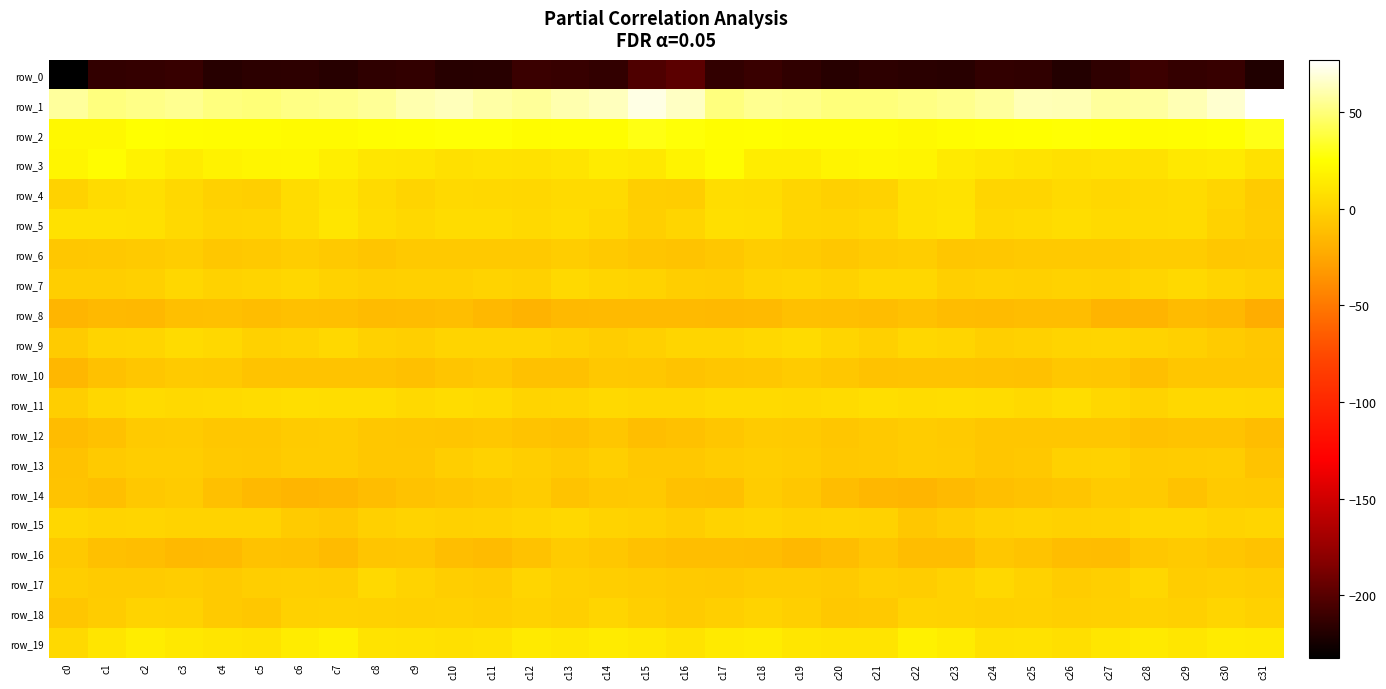

Rank the categories by row_12 value from lowest to highest.

c0, c31, c15, c16, c28, c13, c1, c29, c30, c12, c10, c25, c14, c9, c17, c26, c20, c24, c27, c8, c5, c4, c11, c21, c2, c19, c23, c3, c18, c6, c22, c7